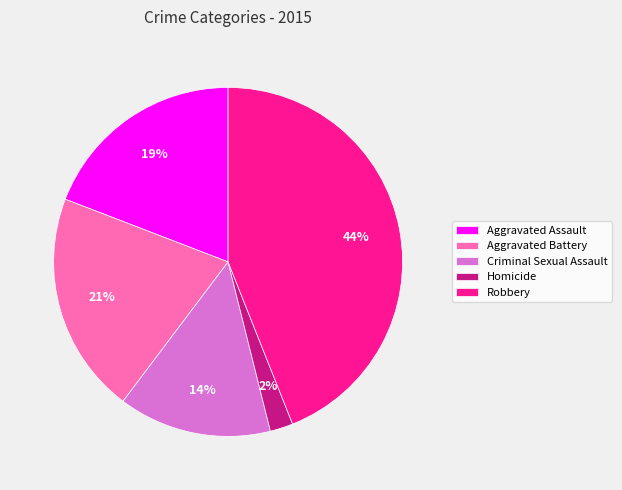

Which slice is the smallest?

Homicide